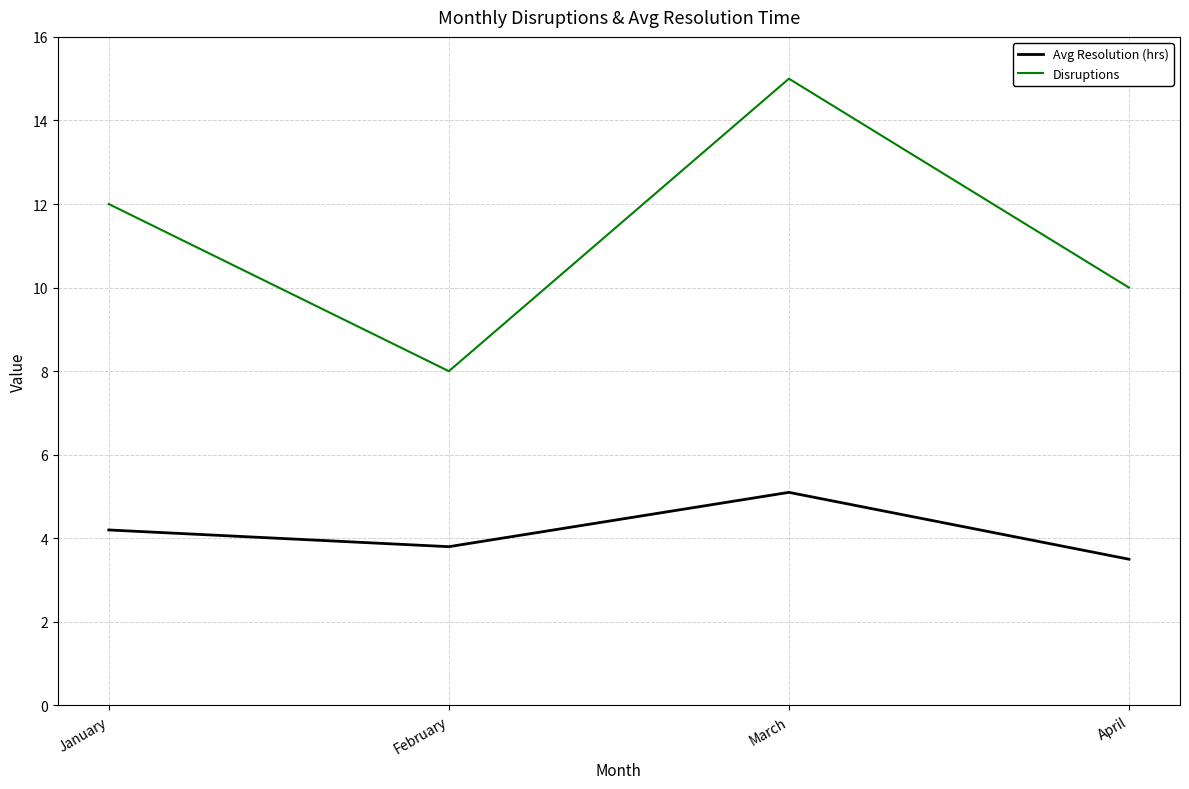

What is the difference between the second highest and minimum values in the Avg Resolution (hrs) series?

0.7